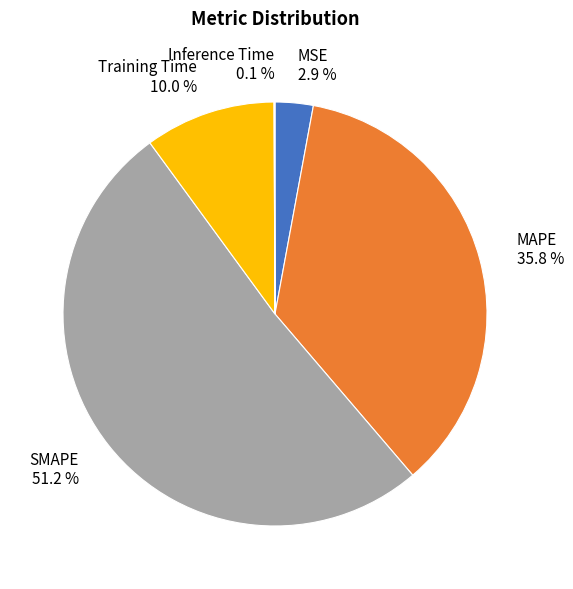

To the nearest percent, what is the difference between the largest and smallest slice percentages?

51%